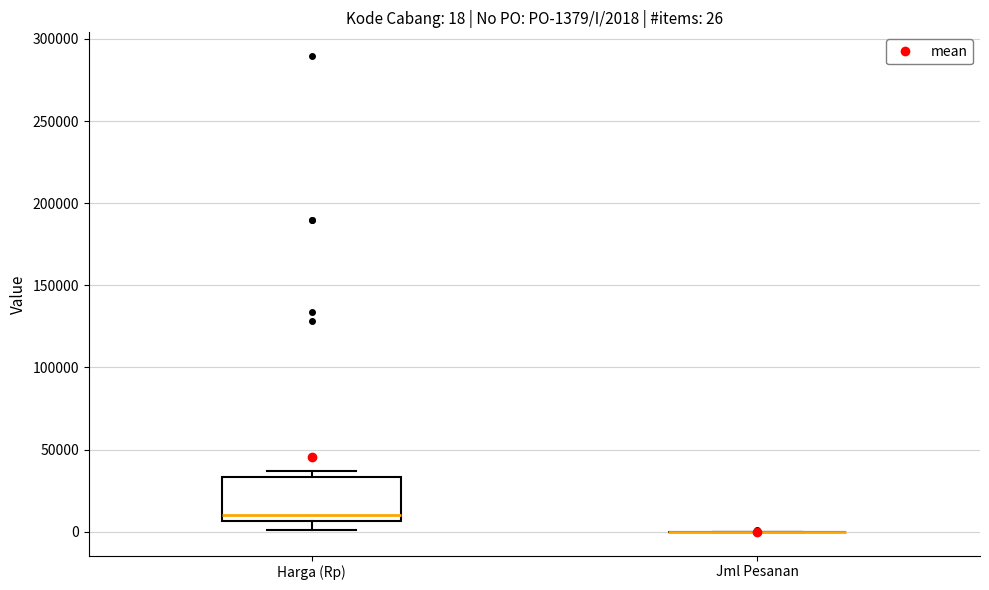

Which box is the tallest, from its lower edge to its upper edge?

Harga (Rp)